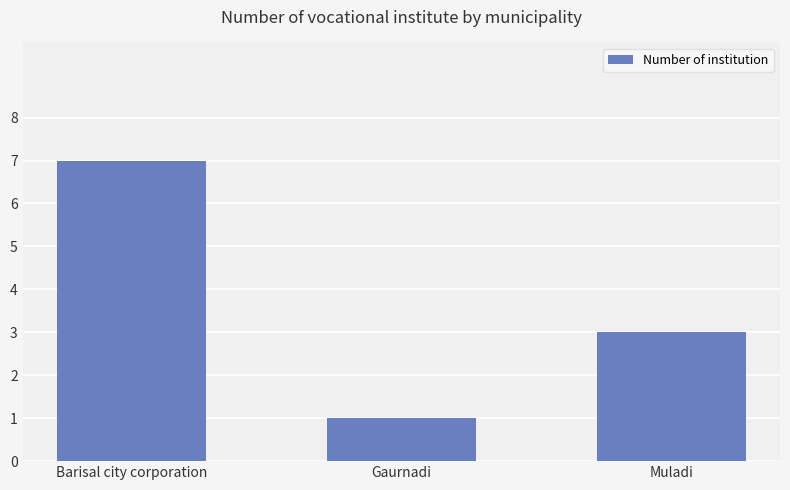

What position from the left is Gaurnadi?

2